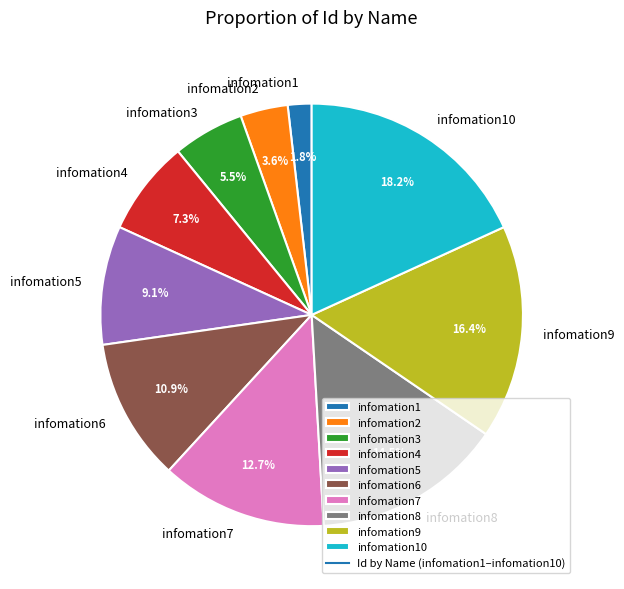

To the nearest percent, what is the combined percentage of infomation5 and infomation8?

24%